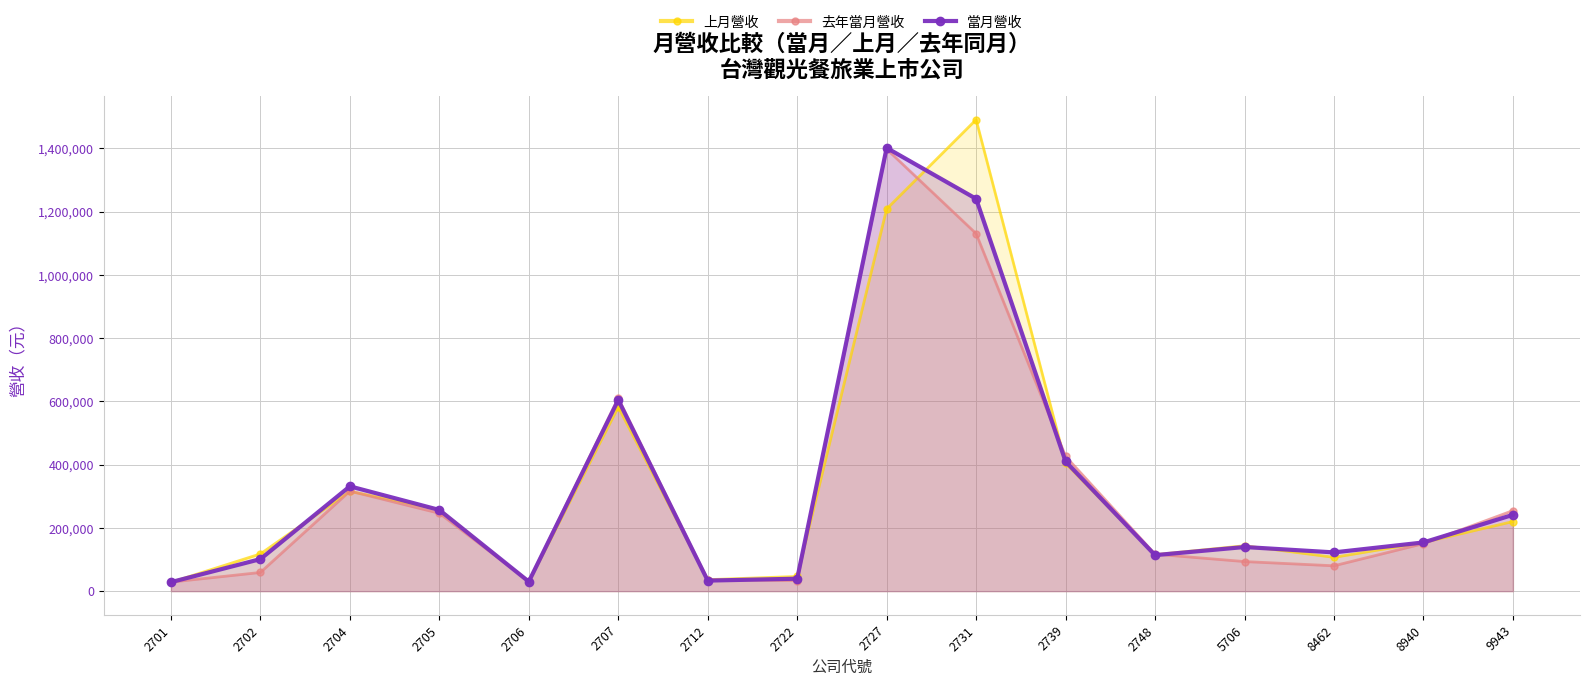

What is the difference between the maximum and minimum values in the 當月營收 series?

1372885